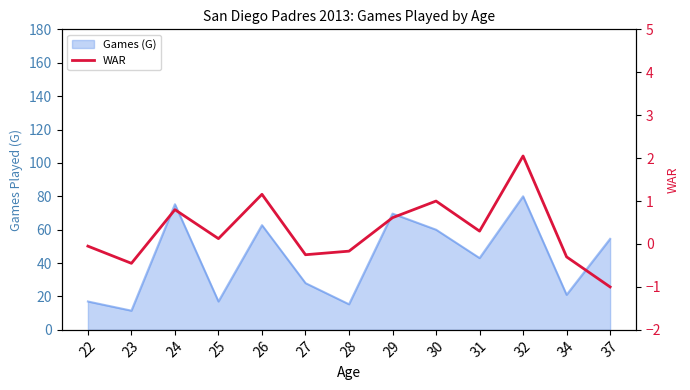

Does the chart have visible grid lines?

No